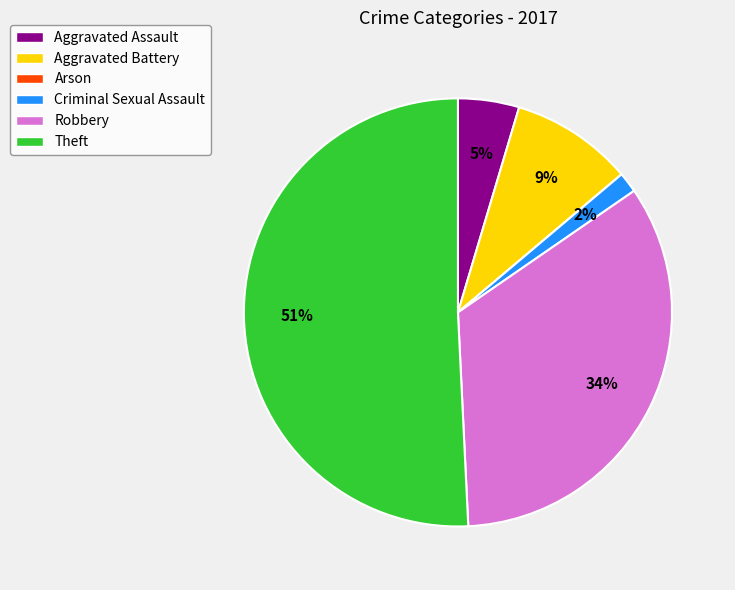

True or false: Robbery accounts for 20% of the total.

False